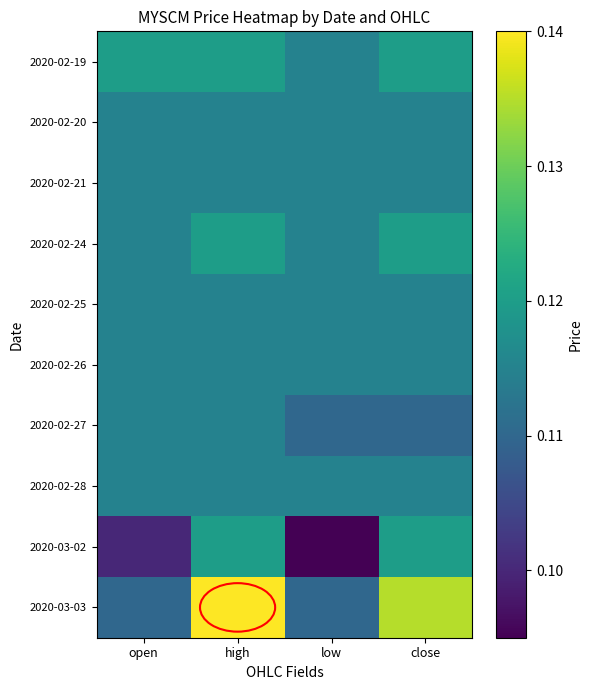

Reading left to right, what are all the values shown in this chart?

2020-02-19: open=0.1	high=0.1	low=0.1	close=0.1
2020-02-20: open=0.1	high=0.1	low=0.1	close=0.1
2020-02-21: open=0.1	high=0.1	low=0.1	close=0.1
2020-02-24: open=0.1	high=0.1	low=0.1	close=0.1
2020-02-25: open=0.1	high=0.1	low=0.1	close=0.1
2020-02-26: open=0.1	high=0.1	low=0.1	close=0.1
2020-02-27: open=0.1	high=0.1	low=0.1	close=0.1
2020-02-28: open=0.1	high=0.1	low=0.1	close=0.1
2020-03-02: open=0.1	high=0.1	low=0.1	close=0.1
2020-03-03: open=0.1	high=0.1	low=0.1	close=0.1